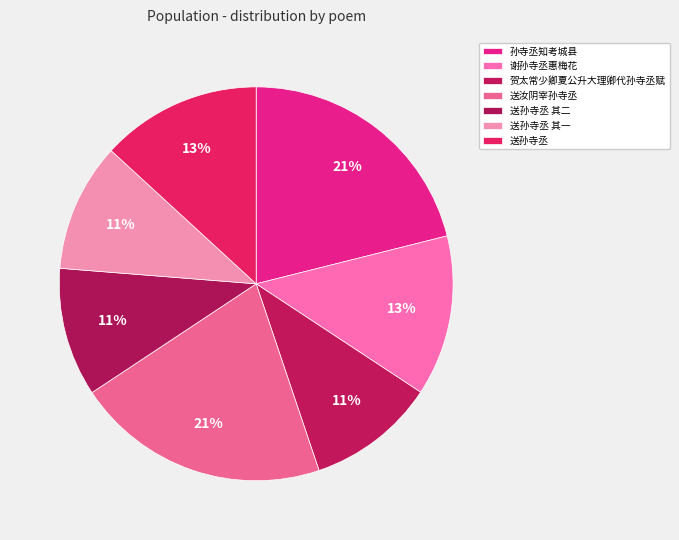

Count the number of slices in the pie.

7